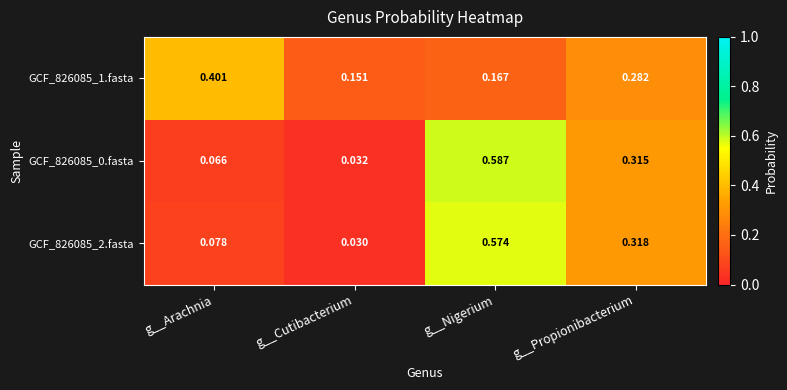

Which category has the lowest value in the GCF_826085_2.fasta series?

g__Cutibacterium